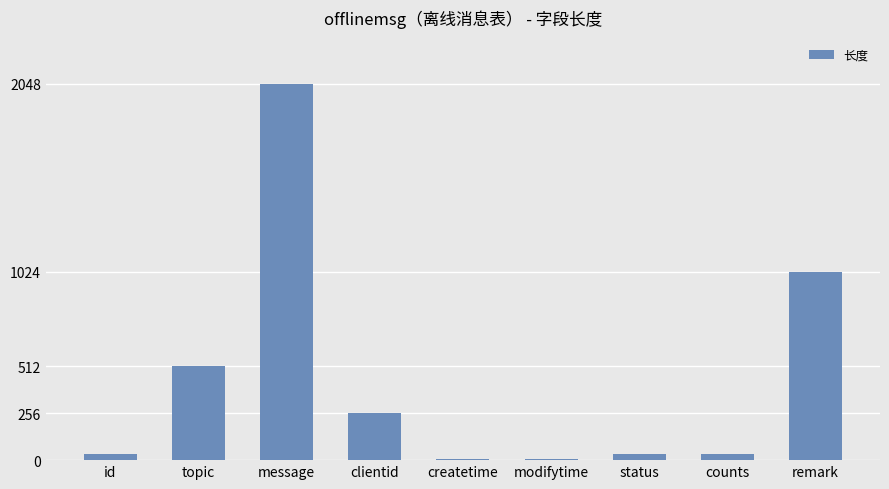

Count the number of data series in this chart.

1